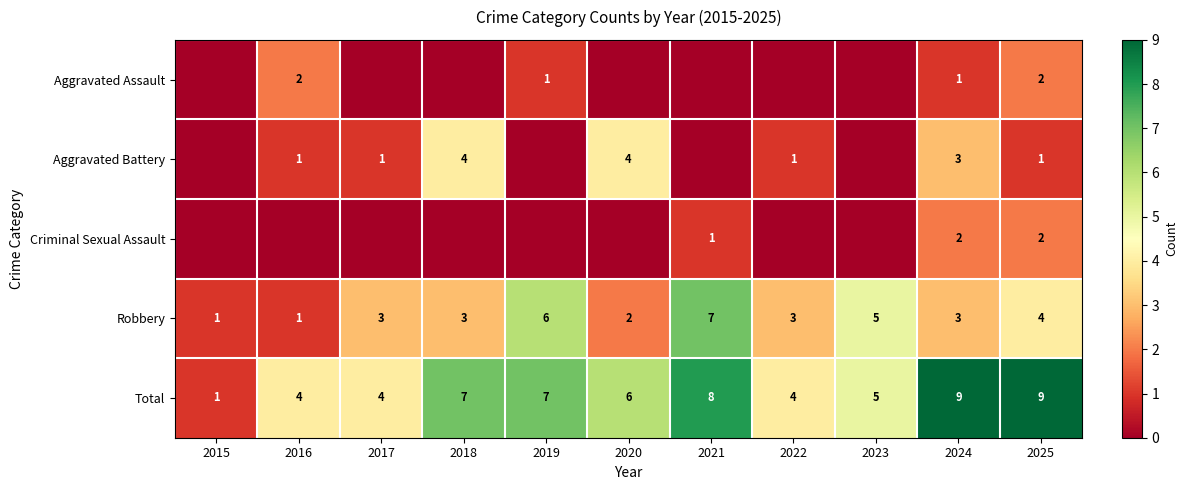

Between 2017 and 2018, which is larger?

2017